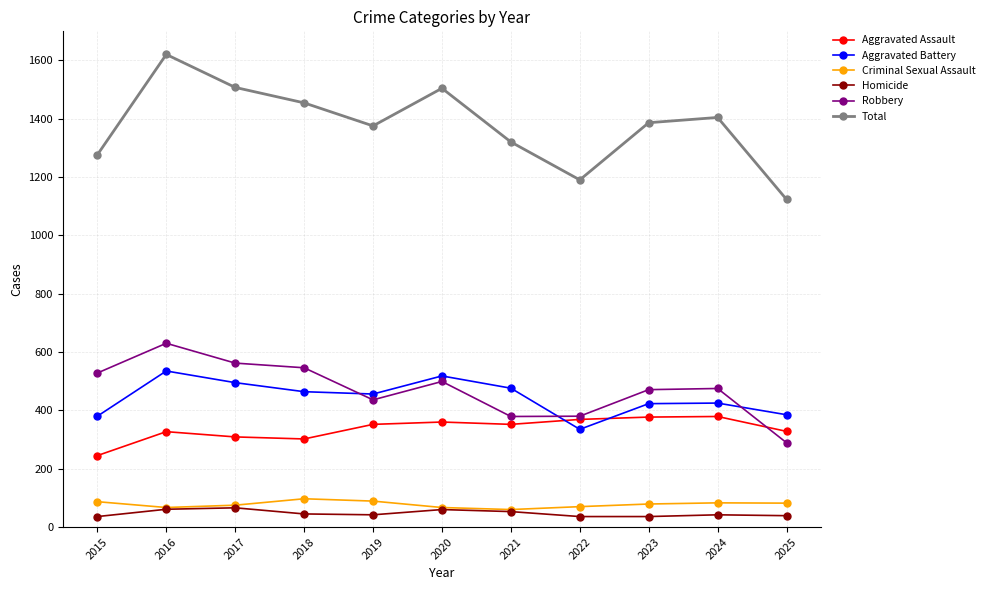

Rank the series by their maximum value, from lowest to highest.

Homicide, Criminal Sexual Assault, Aggravated Assault, Aggravated Battery, Robbery, Total